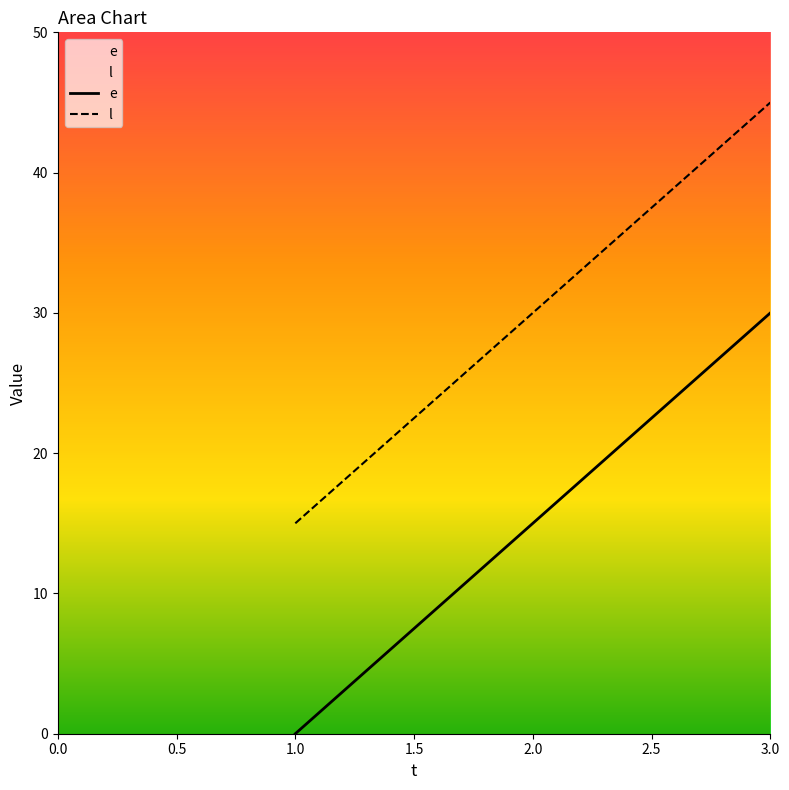

What is the maximum value shown in the chart?

45